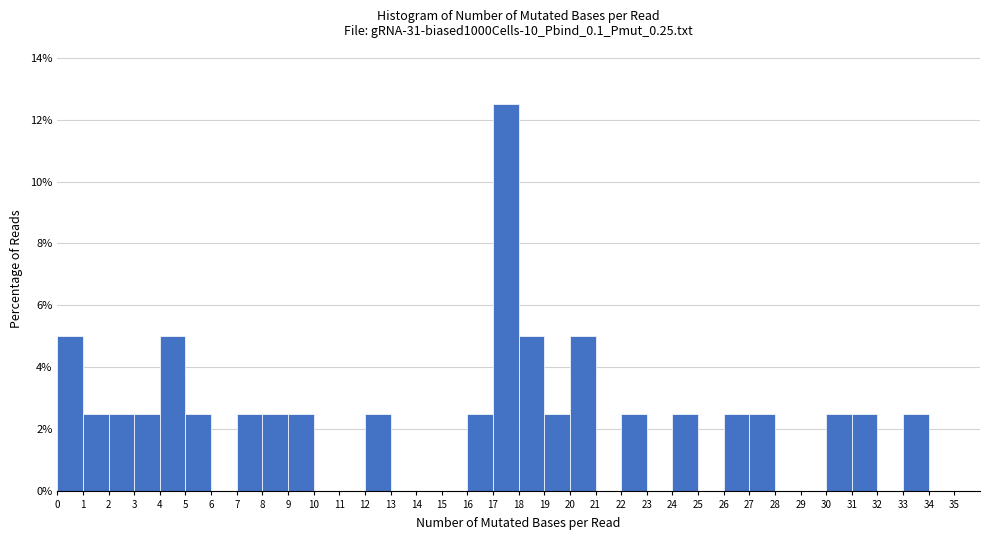

Reading left to right, transcribe this chart: for each bar, give the range it covers on the x-axis and its height. The values are not printed on the chart, so give them approximately, as read against the axis.

0 to 1: 5.0
1 to 2: 2.6
2 to 3: 2.6
3 to 4: 2.6
4 to 5: 5.0
5 to 6: 2.6
6 to 7: 0
7 to 8: 2.6
8 to 9: 2.6
9 to 10: 2.6
10 to 11: 0
11 to 12: 0
12 to 13: 2.6
13 to 14: 0
14 to 15: 0
15 to 16: 0
16 to 17: 2.6
17 to 18: 12.6
18 to 19: 5.0
19 to 20: 2.6
20 to 21: 5.0
21 to 22: 0
22 to 23: 2.6
23 to 24: 0
24 to 25: 2.6
25 to 26: 0
26 to 27: 2.6
27 to 28: 2.6
28 to 29: 0
29 to 30: 0
30 to 31: 2.6
31 to 32: 2.6
32 to 33: 0
33 to 34: 2.6
34 to 35: 0
35 to 36: 0